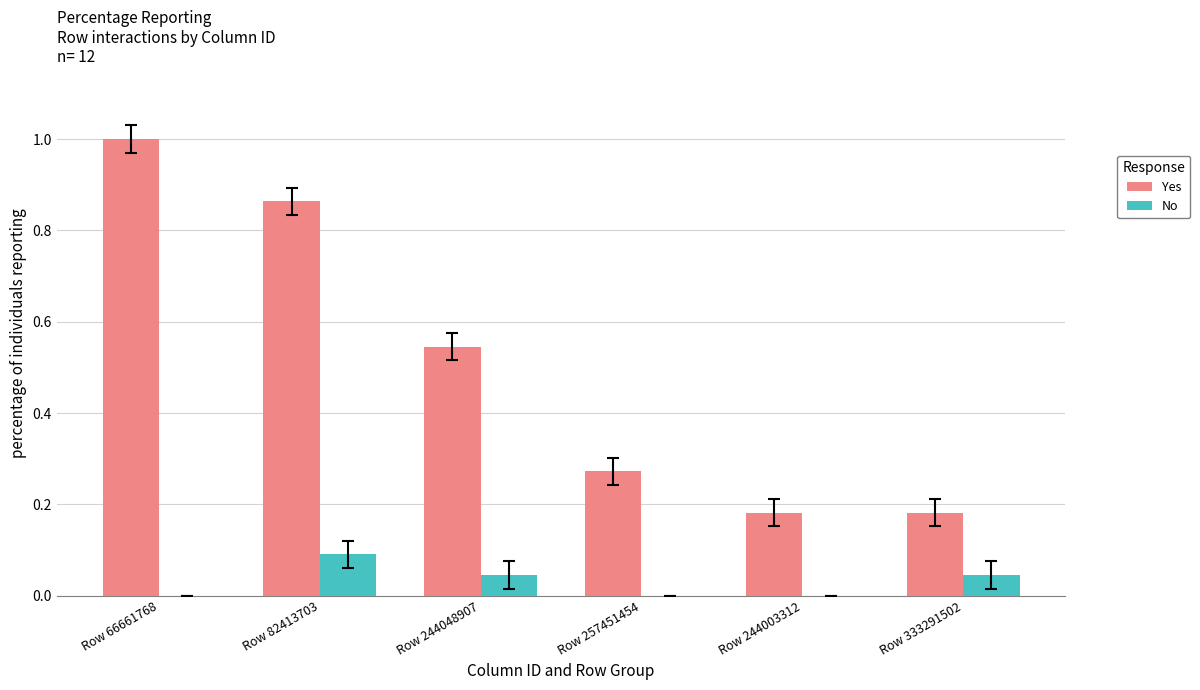

Is the value of No at Row 66661768 greater than the value of Yes at Row 66661768?

No